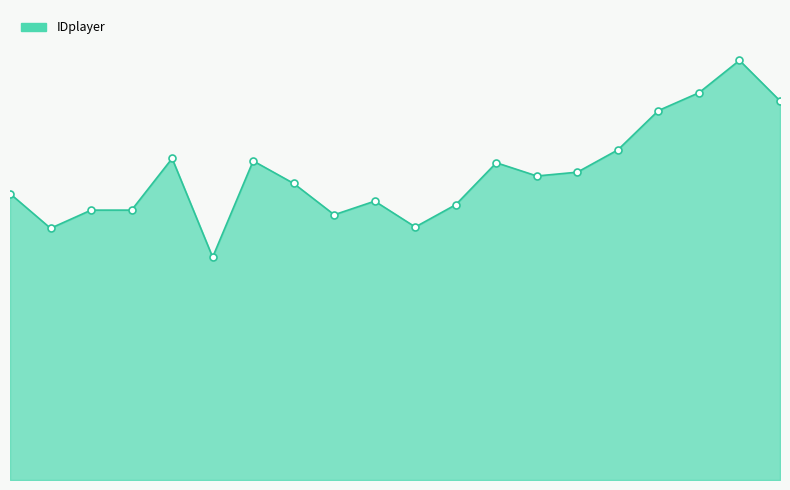

Does the chart display data point markers on the line(s)?

No